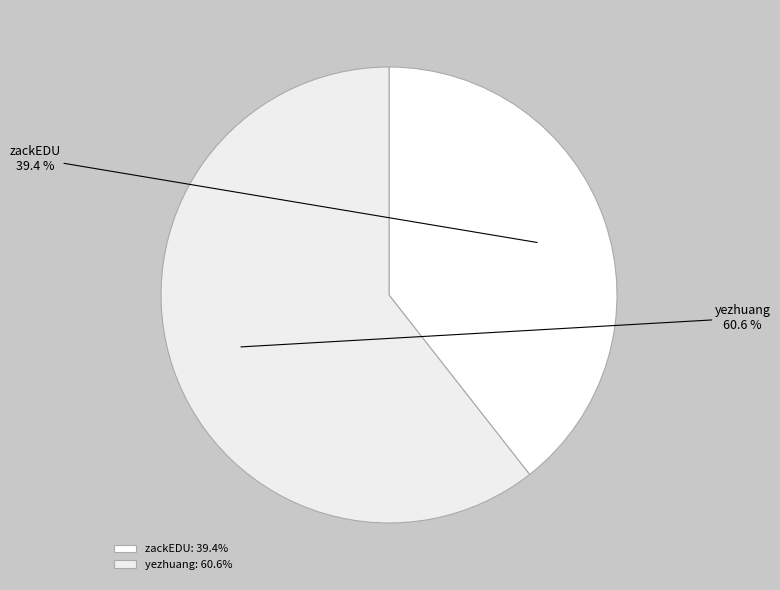

What is the ratio of the value at zackEDU to the value at yezhuang?

0.7